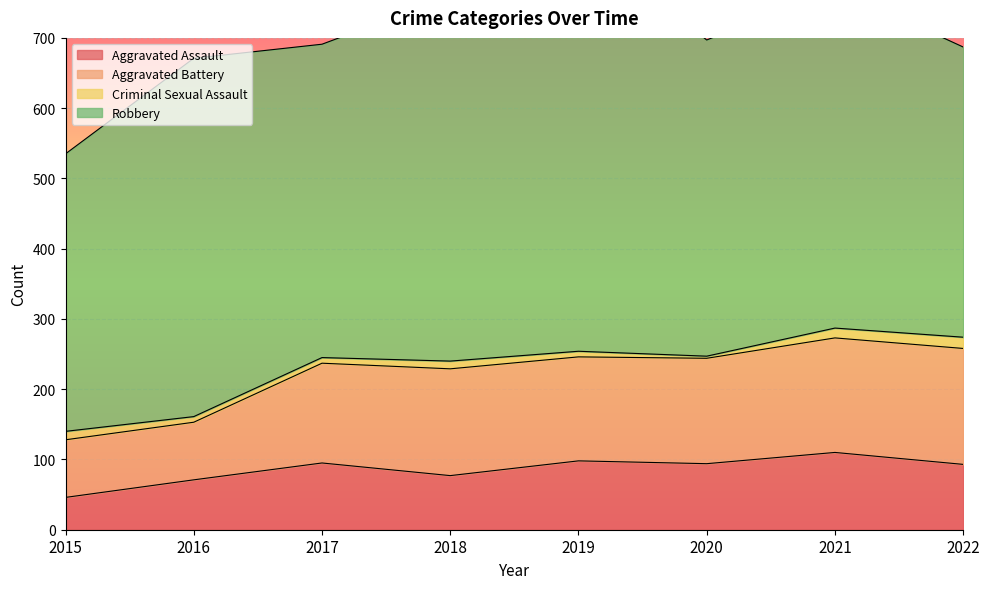

True or false: Aggravated Assault has more than 1 points higher than both neighbors.

True